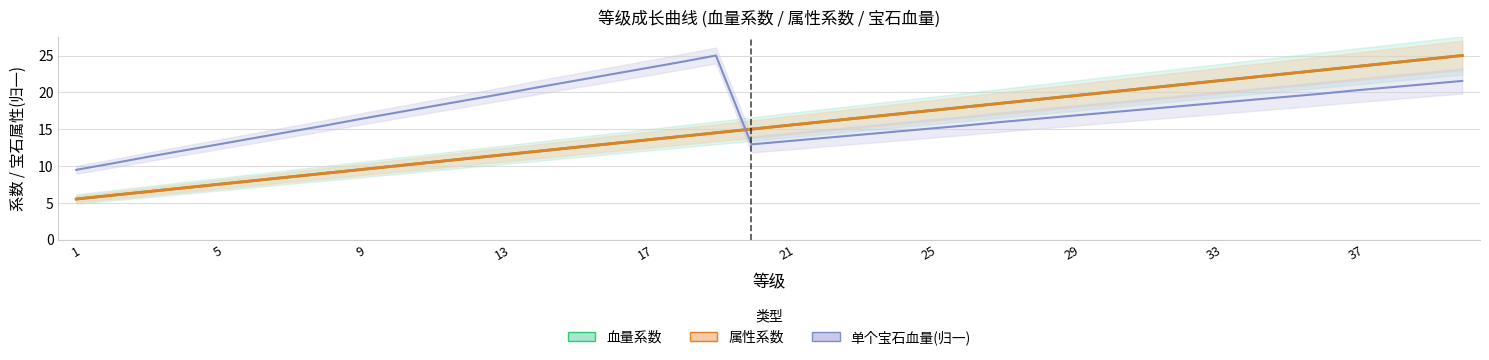

Reading left to right, extract all data points from this chart.

血量系数: 1=5.5	2=6.0	3=6.5	4=7.0	5=7.5	6=8.0	7=8.5	8=9.0	9=9.5	10=10.0	11=10.5	12=11.0	13=11.5	14=12.0	15=12.5	16=13.0	17=13.5	18=14.0	19=14.5	20=15.0	21=15.5	22=16.0	23=16.5	24=17.0	25=17.5	26=18.0	27=18.5	28=19.0	29=19.5	30=20.0	31=20.5	32=21.0	33=21.5	34=22.0	35=22.5	36=23.0	37=23.5	38=24.0	39=24.5	40=25.0
属性系数: 1=5.5	2=6.0	3=6.5	4=7.0	5=7.5	6=8.0	7=8.5	8=9.0	9=9.5	10=10.0	11=10.5	12=11.0	13=11.5	14=12.0	15=12.5	16=13.0	17=13.5	18=14.0	19=14.5	20=15.0	21=15.5	22=16.0	23=16.5	24=17.0	25=17.5	26=18.0	27=18.5	28=19.0	29=19.5	30=20.0	31=20.5	32=21.0	33=21.5	34=22.0	35=22.5	36=23.0	37=23.5	38=24.0	39=24.5	40=25.0
单个宝石血量: 1=9.5	2=10.3	3=11.2	4=12.1	5=12.9	6=13.8	7=14.6	8=15.5	9=16.4	10=17.2	11=18.1	12=18.9	13=19.8	14=20.7	15=21.5	16=22.4	17=23.3	18=24.1	19=25.0	20=12.9	21=13.4	22=13.8	23=14.2	24=14.6	25=15.1	26=15.5	27=16.0	28=16.4	29=16.8	30=17.2	31=17.7	32=18.1	33=18.5	34=18.9	35=19.4	36=19.8	37=20.3	38=20.7	39=21.1	40=21.5